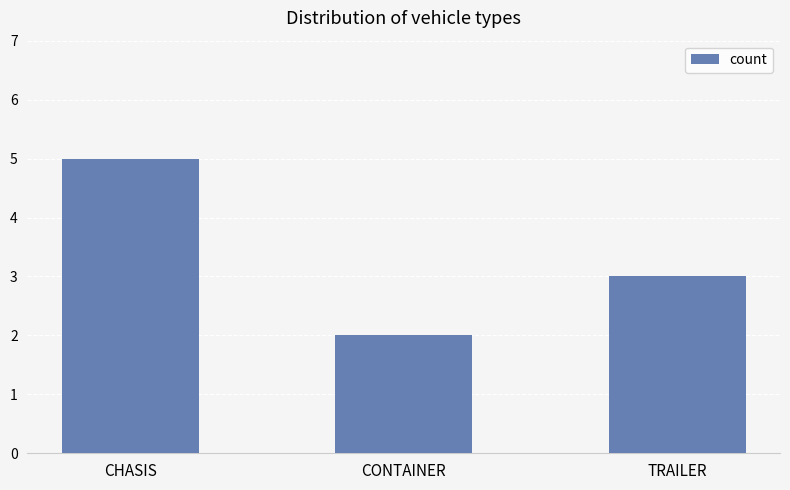

What is the sum of the values at CHASIS and CONTAINER?

7